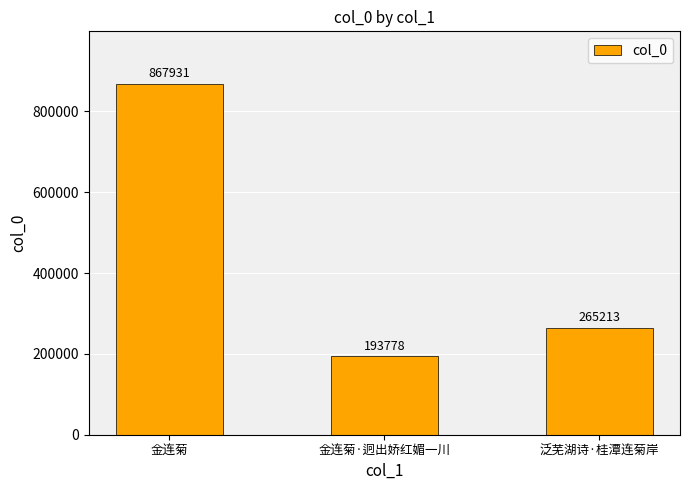

How many values are between 193778 and 867931?

3